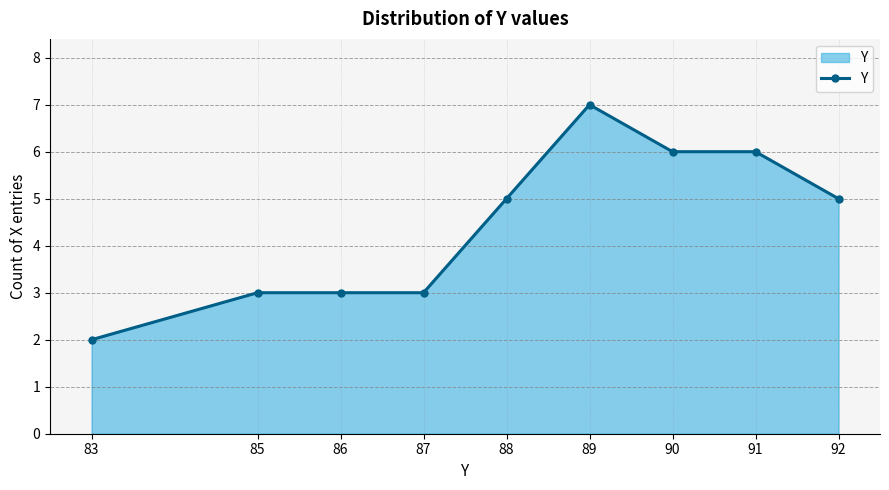

The value at 89 is 7. True or false?

True